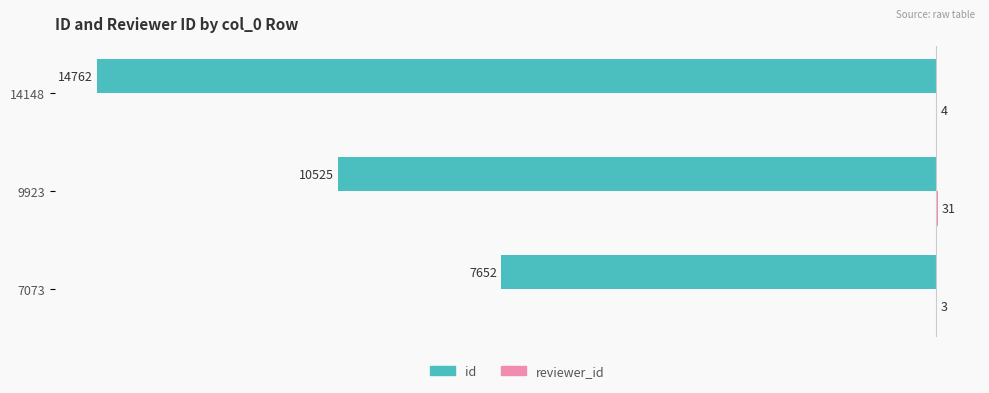

What are all the series names shown in the legend?

id, reviewer_id